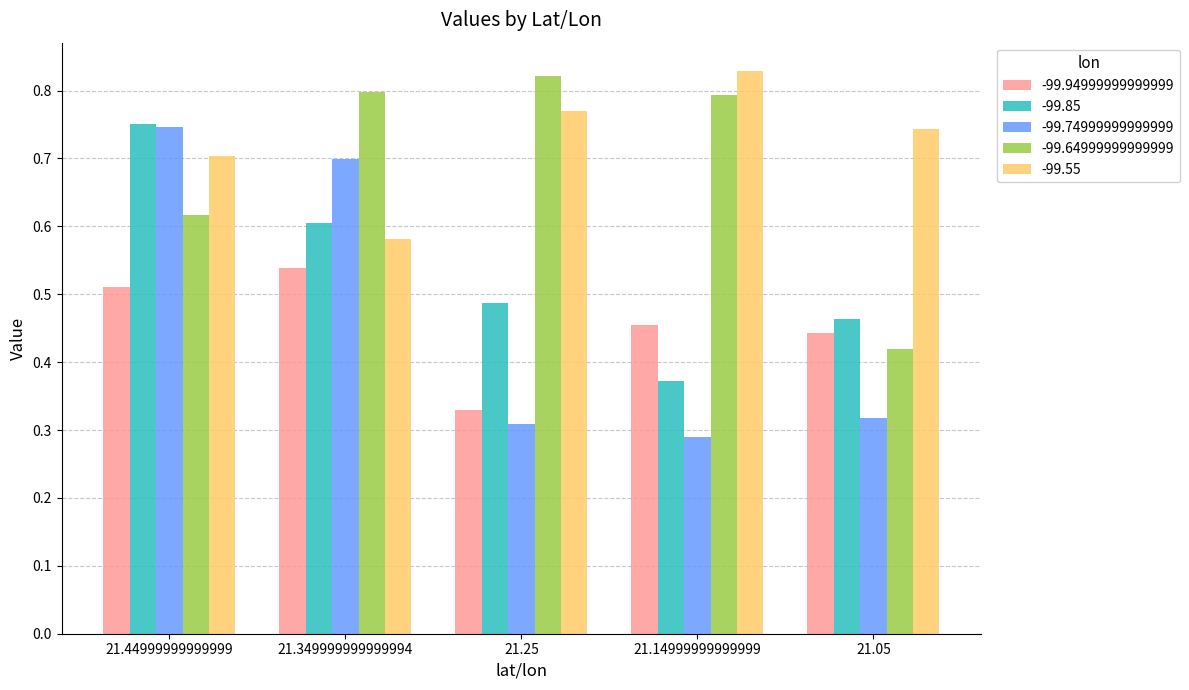

Is it true that -99.94999999999999 equals 0.2 at 21.14999999999999?

False